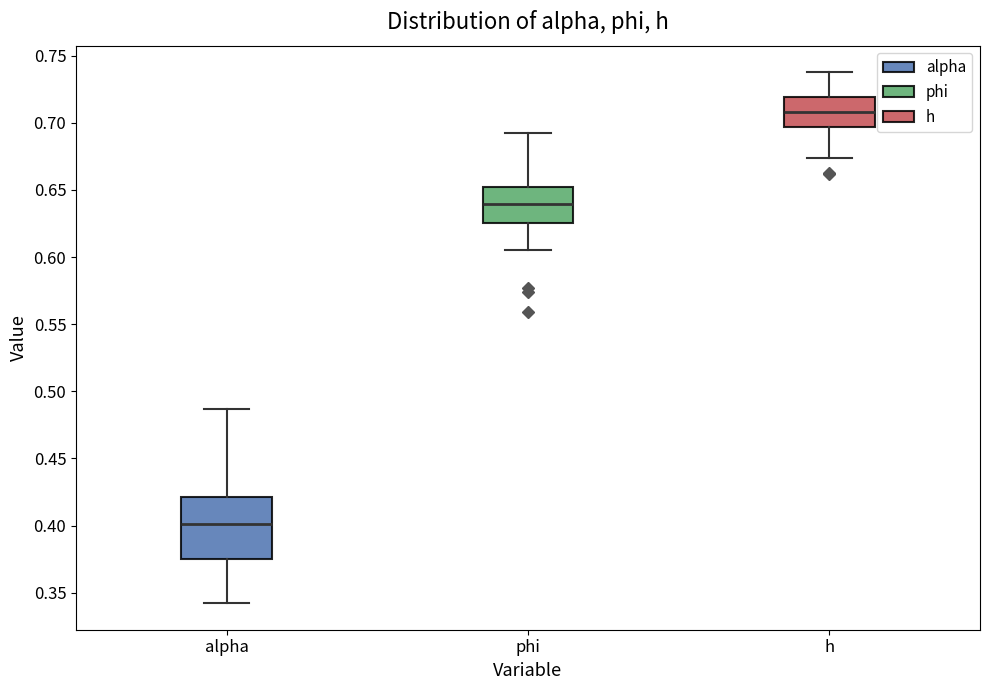

Which box's median line is the lowest?

alpha